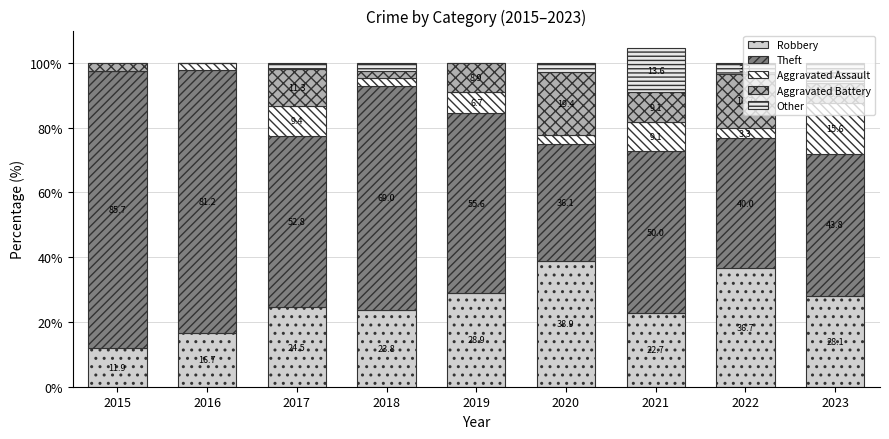

Where does the Theft series first go above 52?

2015